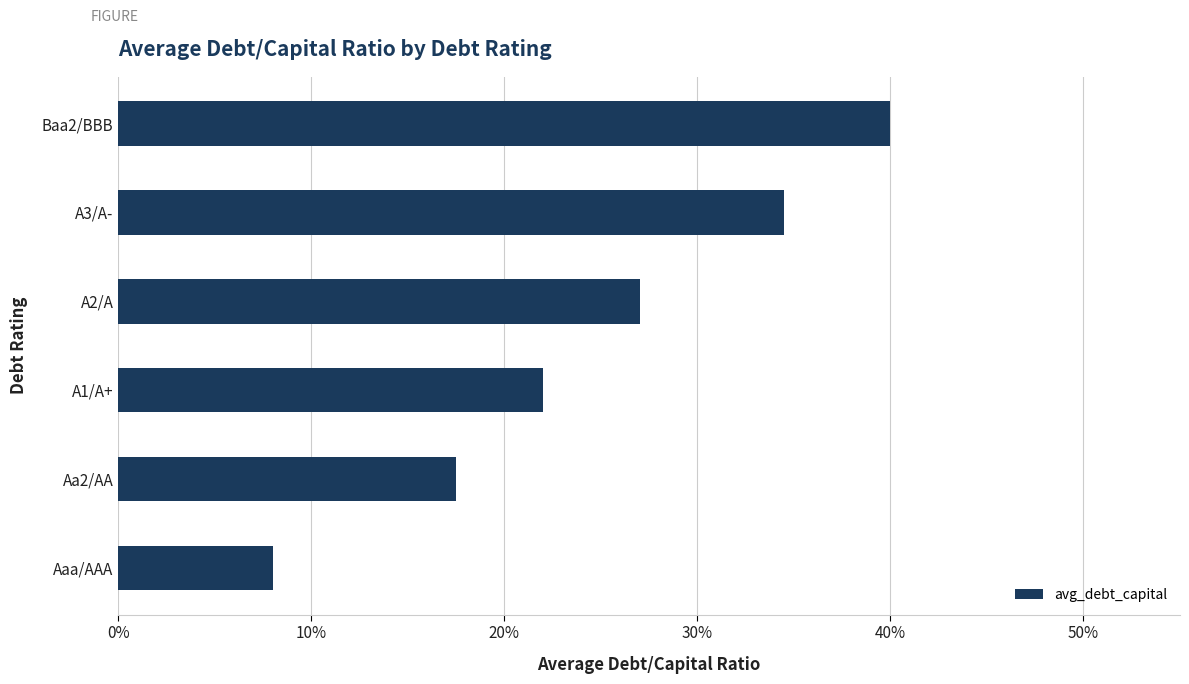

What is the difference between the second highest and minimum values?

0.3